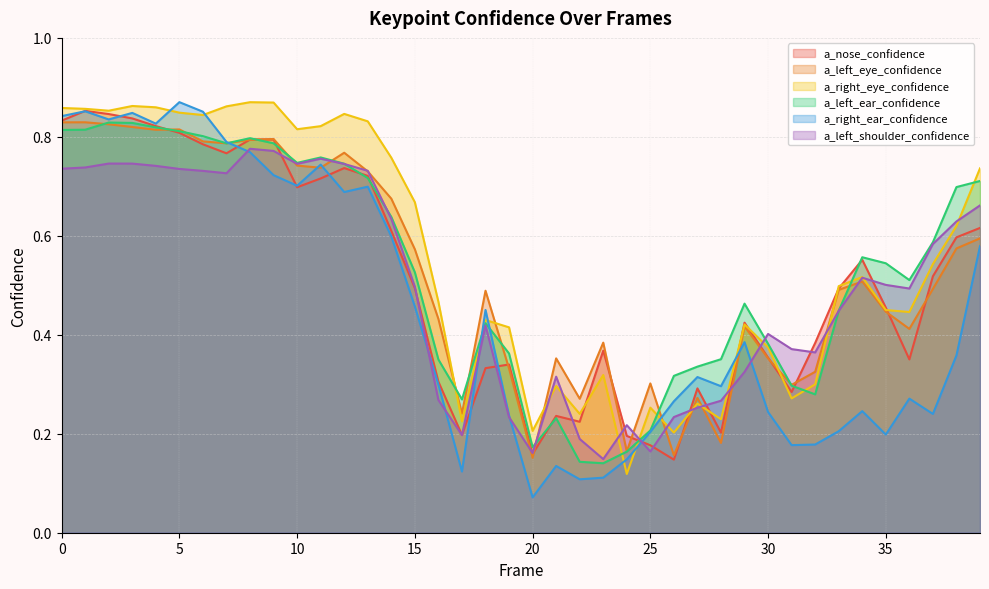

What are all the series names shown in the legend?

a_nose_confidence, a_left_eye_confidence, a_right_eye_confidence, a_left_ear_confidence, a_right_ear_confidence, a_left_shoulder_confidence